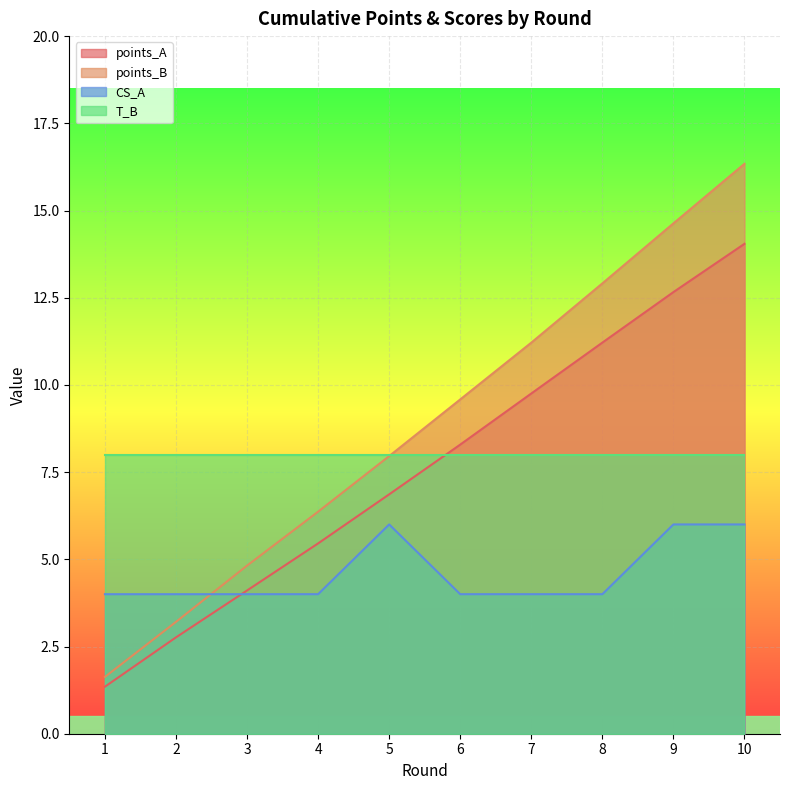

What is the maximum value shown in the chart?

16.3